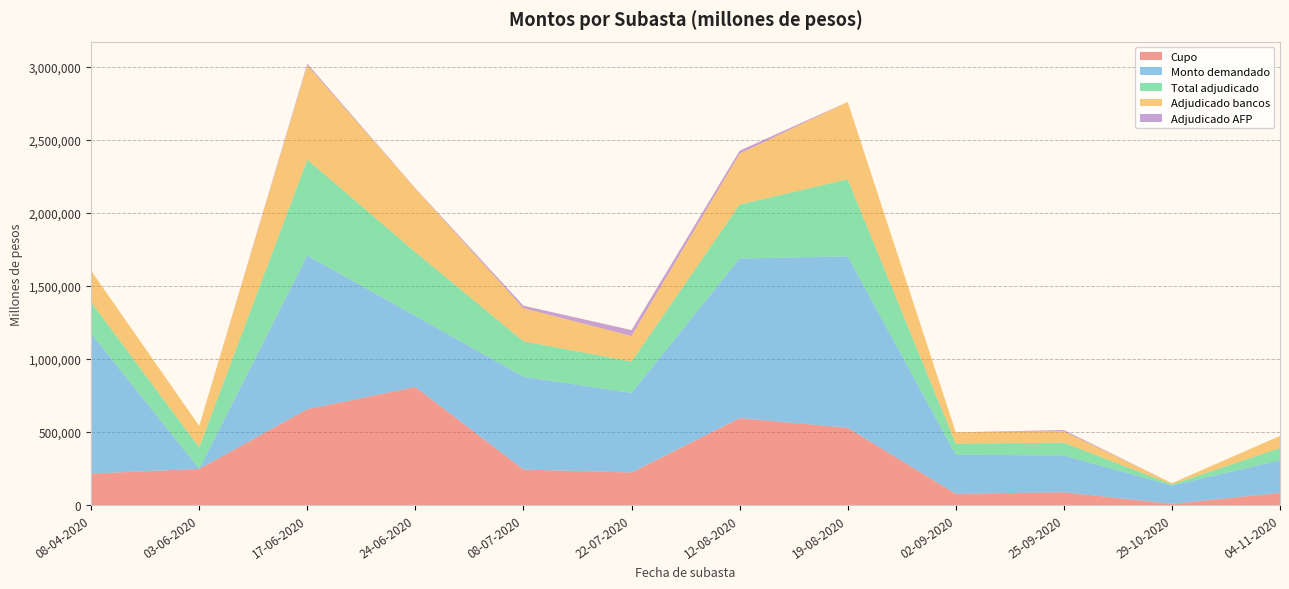

Reading left to right, list all the values displayed in this chart.

Cupo: 215000	247400	656400	808000	243000	222600	595200	528600	76600	87400	8000	83400
Monto demandado: 958600	0	1052000	486800	635400	545000	1092400	1173400	267600	252000	125200	223000
Total adjudicado: 215000	147000	656400	436800	243000	215000	369000	528600	76600	87000	8000	83400
Adjudicado bancos: 215000	147000	646400	434400	226000	175000	349000	528600	76600	79000	8000	83400
Adjudicado AFP: 0	0	10000	2400	17000	40000	20000	0	0	8000	0	0